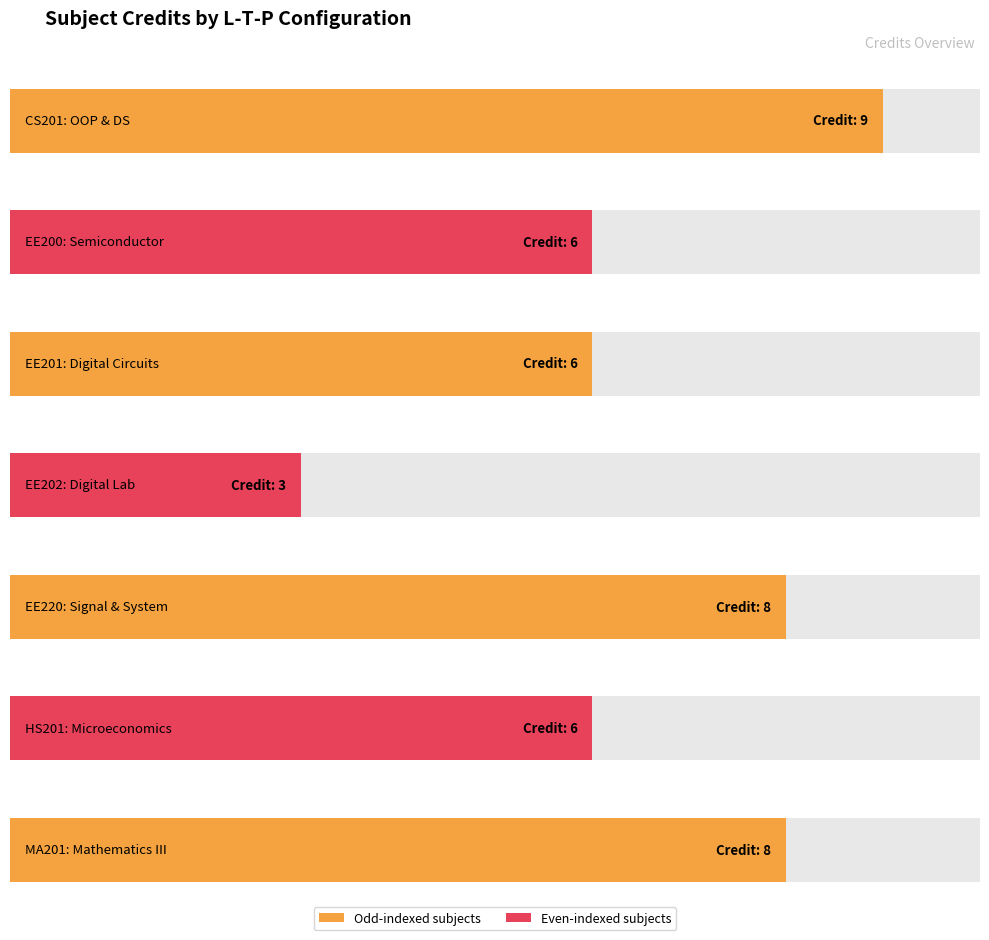

What is the difference between the maximum and minimum values?

6